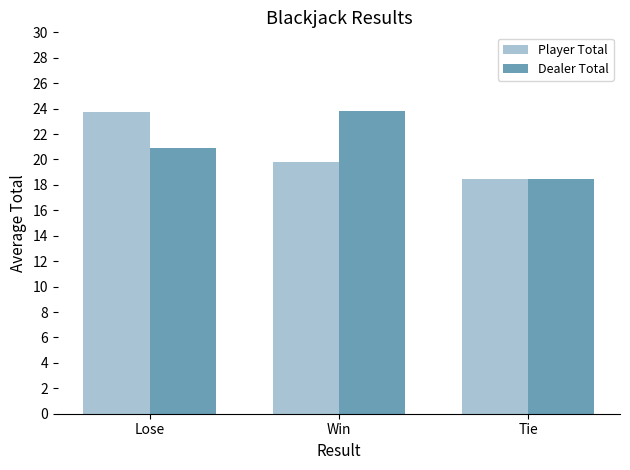

What is the spread (max minus min) of values at Win?

4.0